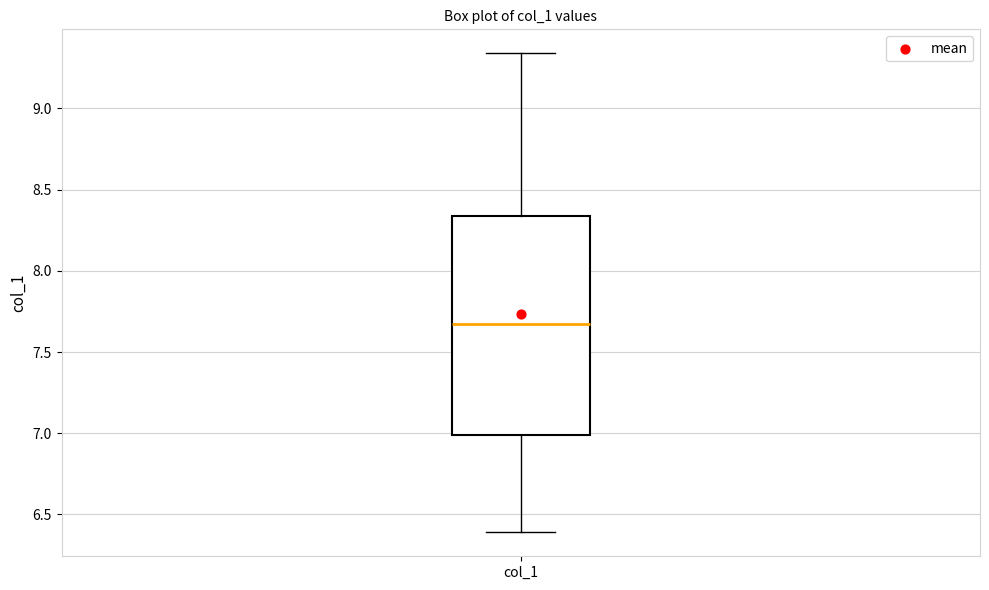

Transcribe this box plot: give where the median line is, the range the box spans, and where the two whiskers end, as read against the y-axis. The values are not printed on the chart, so give them approximately, as read against the axis.

median 7.70, box 7.00 to 8.35, whiskers 6.40 to 9.35